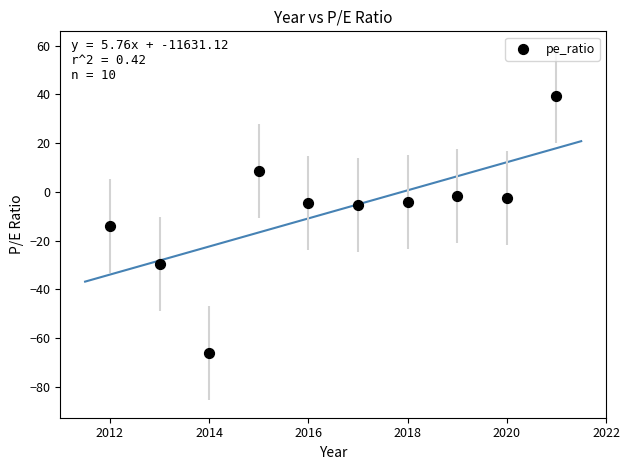

What is the average Y value?

-8.0